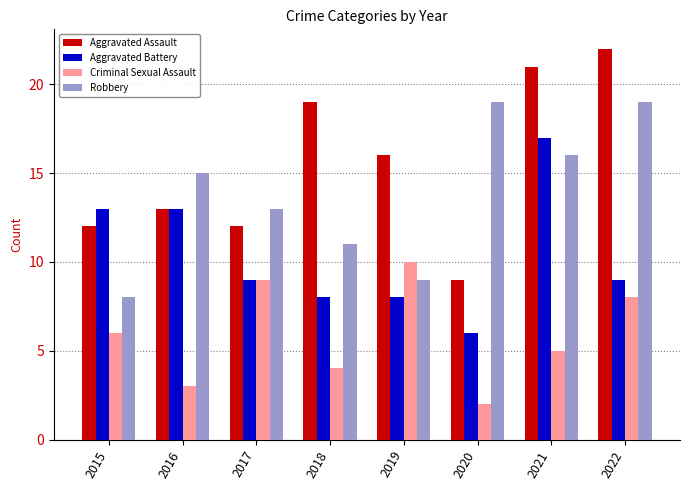

Which label corresponds to the smallest value in the chart?

2020